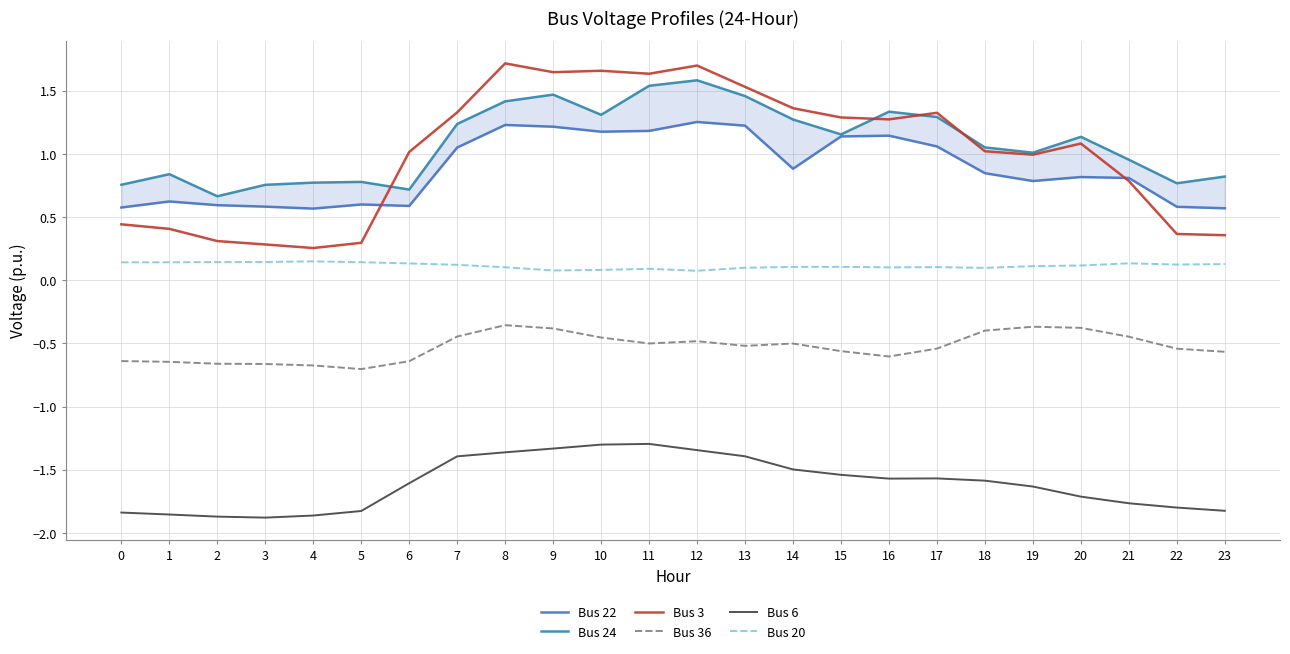

What is the difference between the second highest and minimum values in the Bus 22 series?

0.7